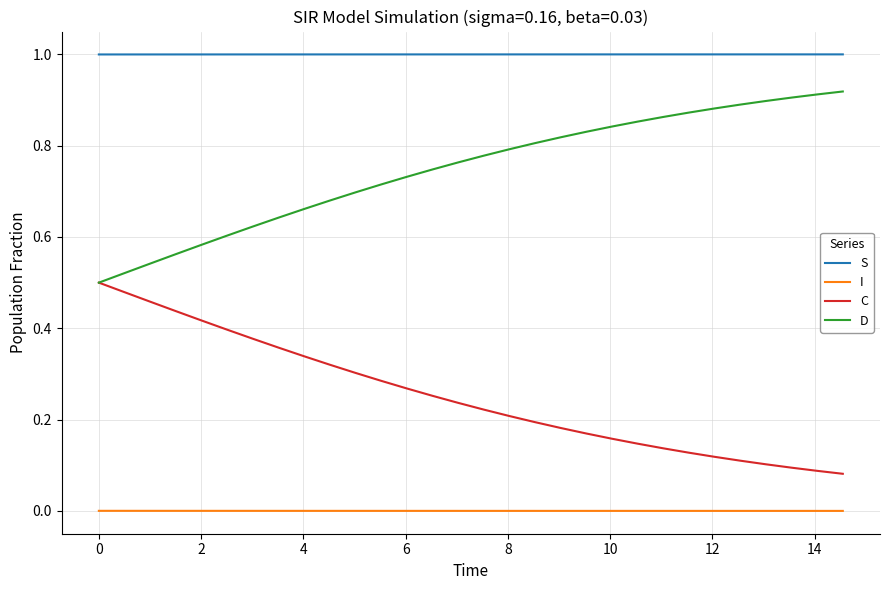

True or false: I and C intersect in this chart.

False